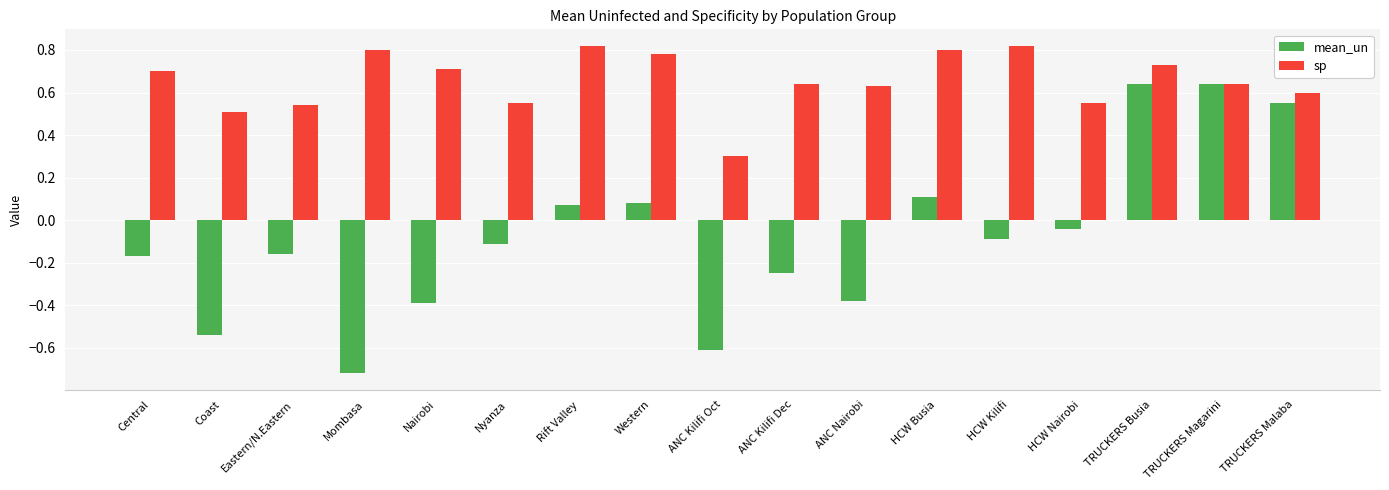

At which label does mean_un first exceed 0?

Rift Valley